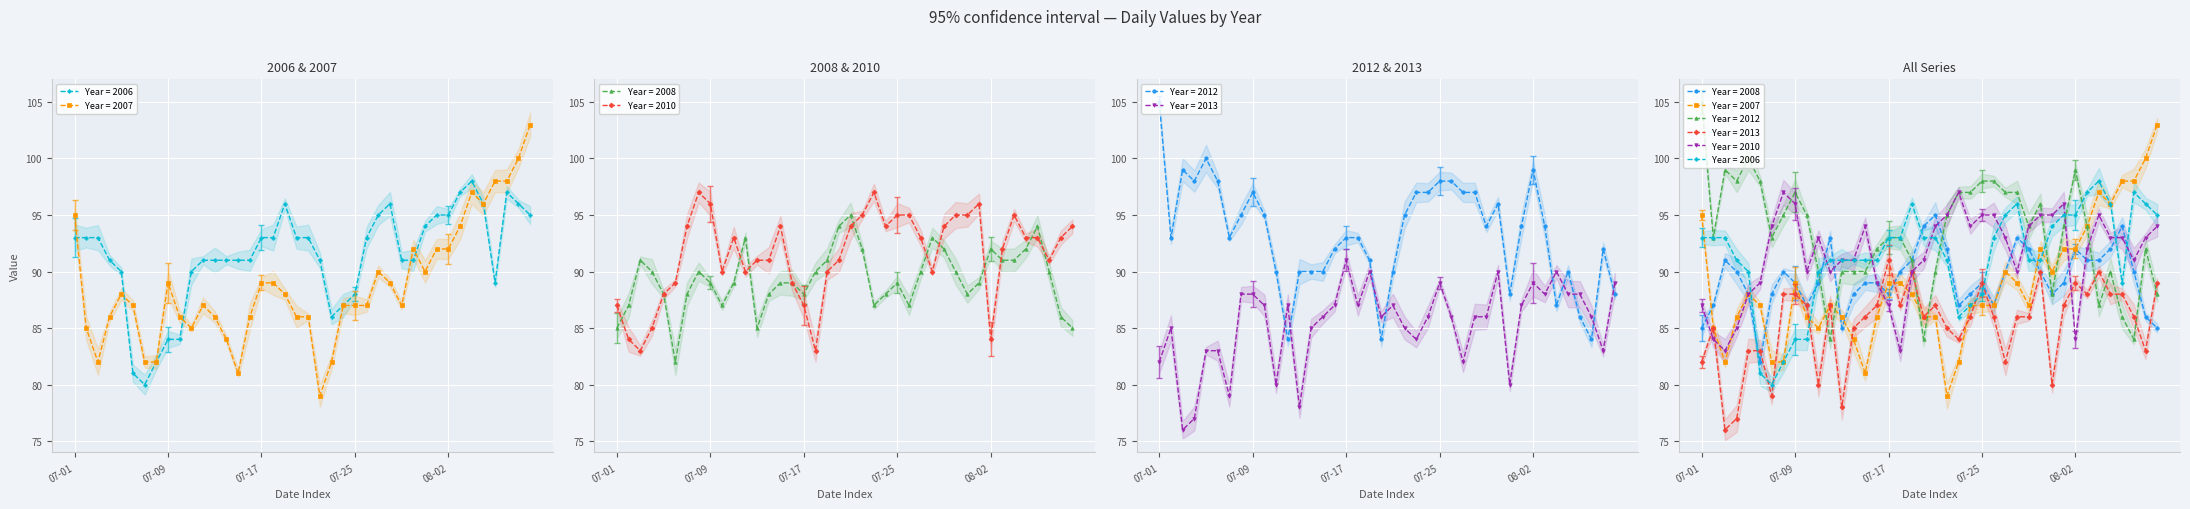

At which category is the sum across all series the highest?

2022-08-04